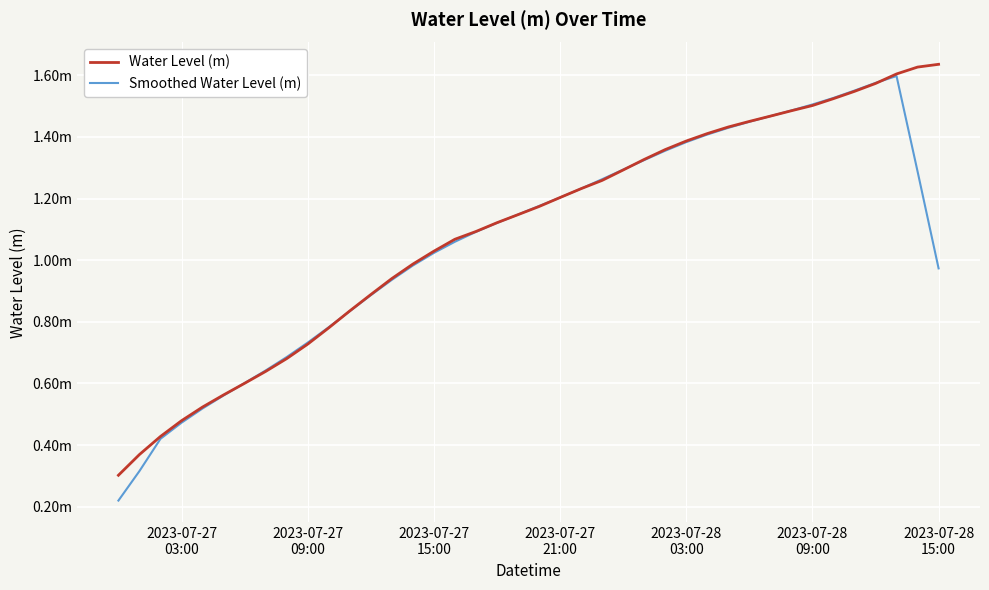

Reading right to left, list all the values displayed in this chart.

Water Level (m): 1.6	1.6	1.6	1.6	1.5	1.5	1.5	1.5	1.5	1.5	1.4	1.4	1.4	1.4	1.3	1.3	1.3	1.2	1.2	1.2	1.1	1.1	1.1	1.1	1.0	1.0	0.9	0.9	0.8	0.8	0.7	0.7	0.6	0.6	0.6	0.5	0.5	0.4	0.4	0.3
Smoothed Water Level (m): 1.0	1.3	1.6	1.6	1.6	1.5	1.5	1.5	1.5	1.4	1.4	1.4	1.4	1.4	1.3	1.3	1.3	1.2	1.2	1.2	1.1	1.1	1.1	1.1	1.0	1.0	0.9	0.9	0.8	0.8	0.7	0.7	0.6	0.6	0.6	0.5	0.5	0.4	0.3	0.2